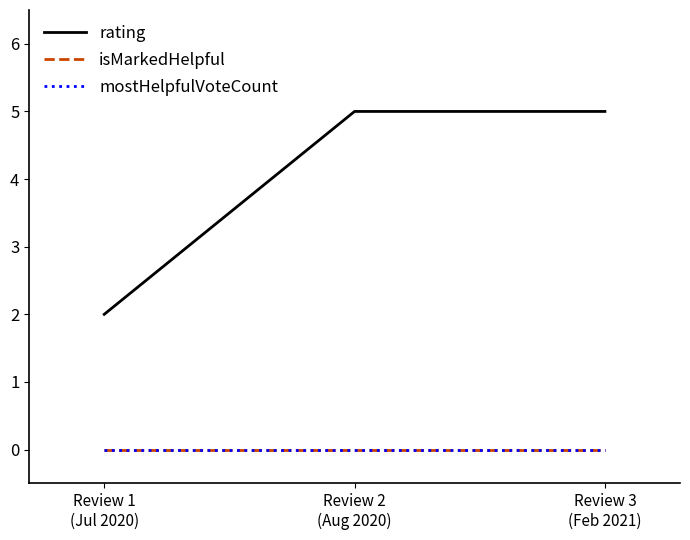

List the labels in order of isMarkedHelpful value, smallest first.

Review 1
(Jul 2020), Review 2
(Aug 2020), Review 3
(Feb 2021)